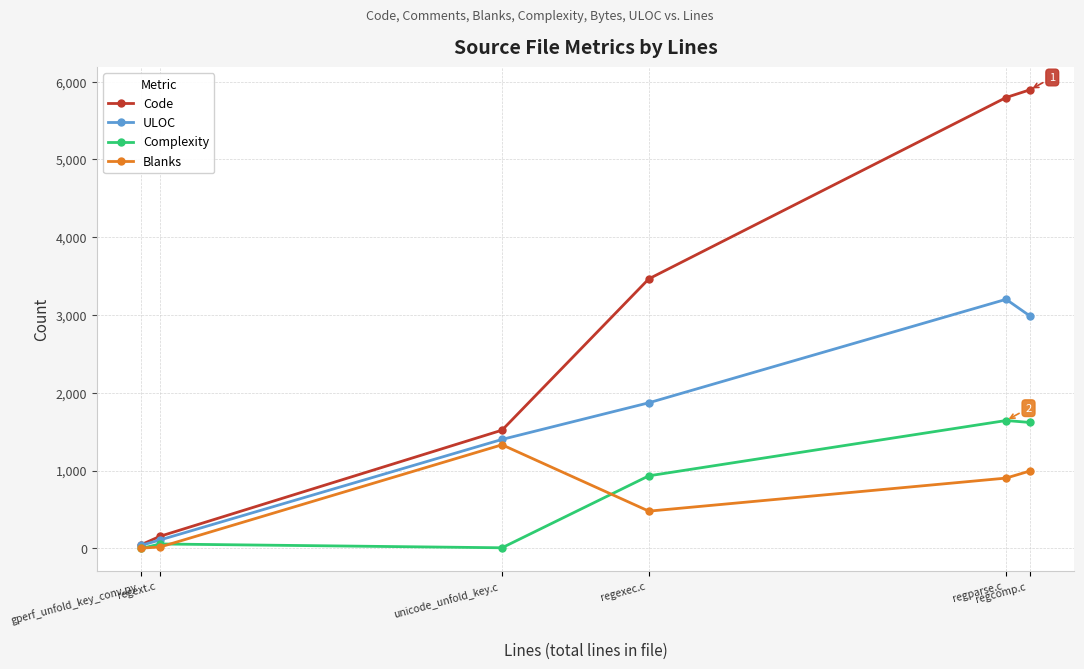

What is the total value across all series at gperf_unfold_key_conv.py
?

93